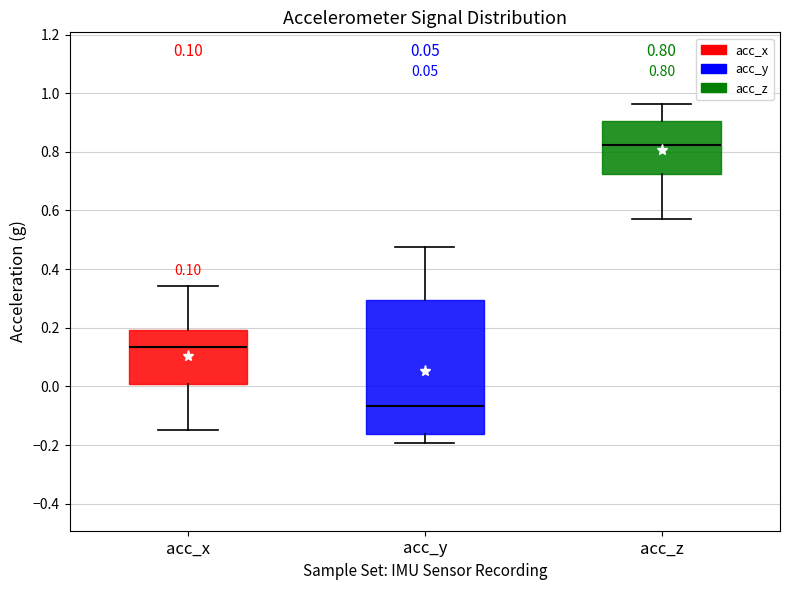

Which box has the lowest median line?

acc_y